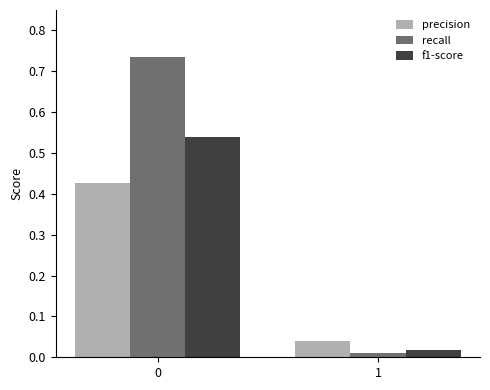

Which series has the largest total across all categories?

recall